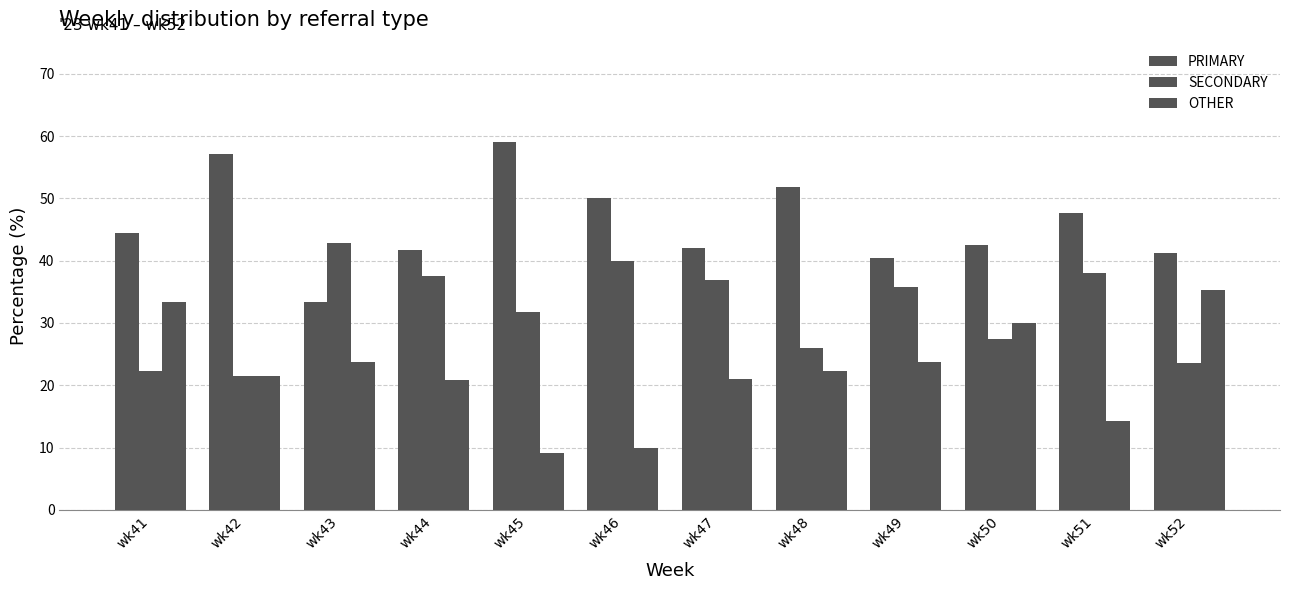

Reading left to right, transcribe all the data shown in this chart.

PRIMARY: 44.4	57.1	33.3	41.7	59.1	50.0	42.1	51.9	40.5	42.5	47.6	41.2
SECONDARY: 22.2	21.4	42.9	37.5	31.8	40.0	36.8	25.9	35.7	27.5	38.1	23.5
OTHER: 33.3	21.4	23.8	20.8	9.1	10.0	21.1	22.2	23.8	30.0	14.3	35.3